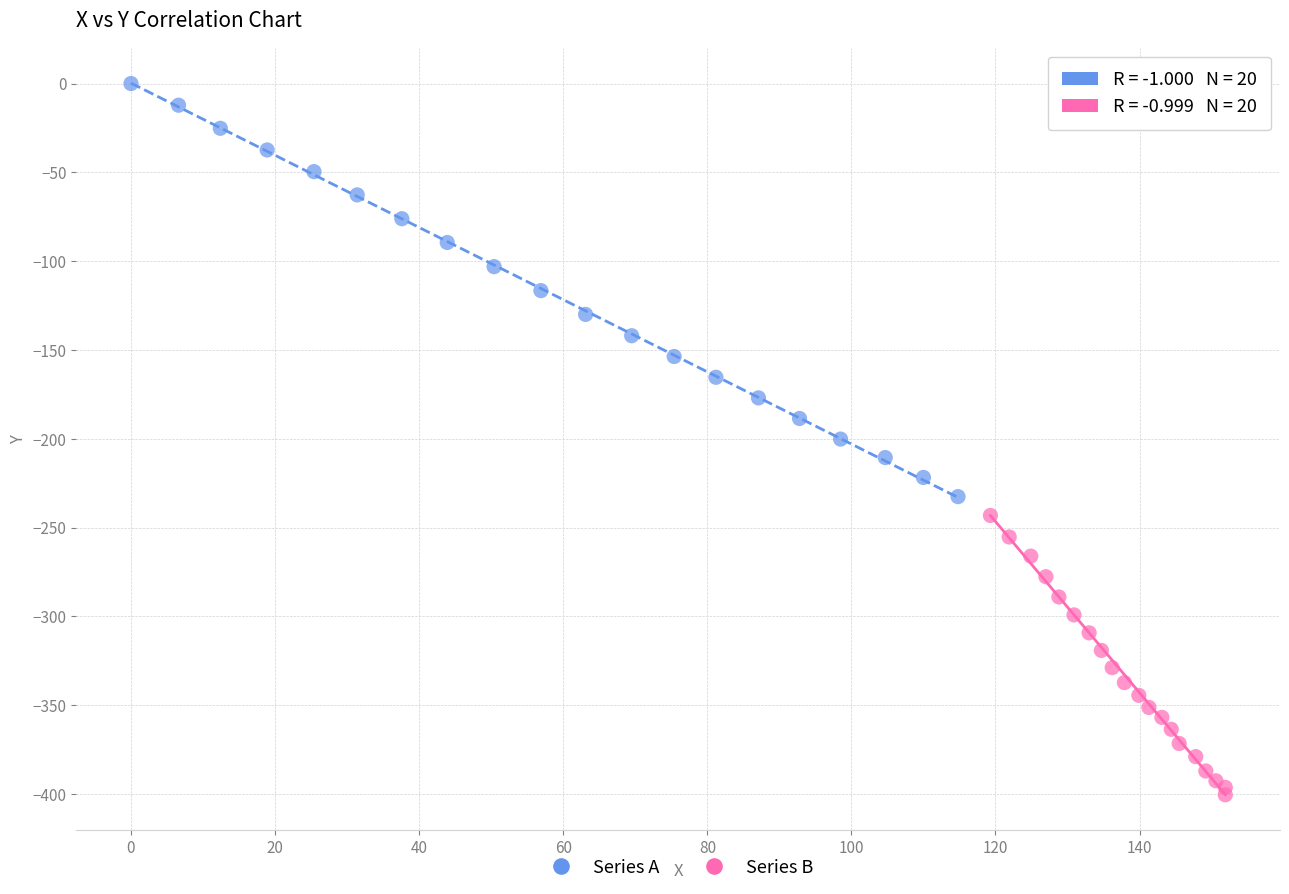

Which series has the largest Y range (max minus min)?

Series A